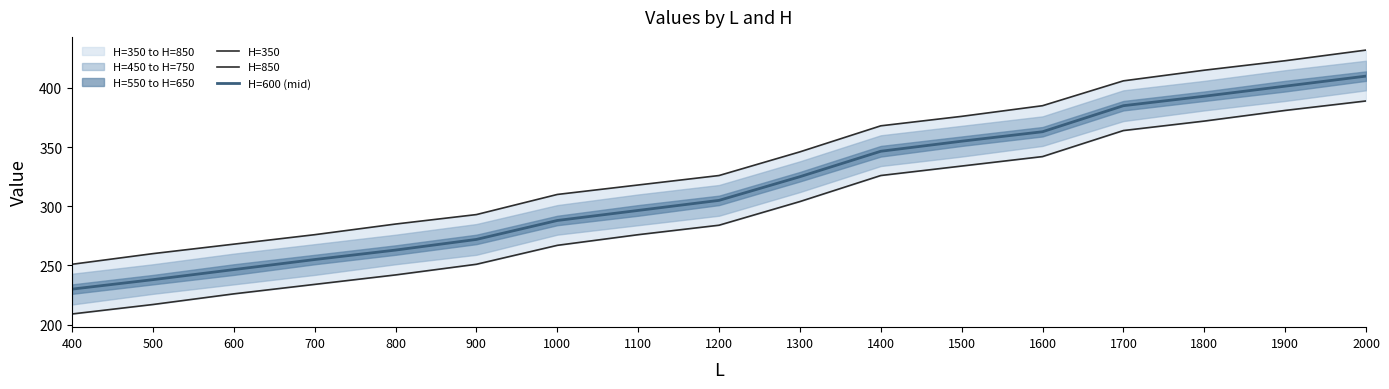

What is the maximum value for H=600 (mid)?

410.0